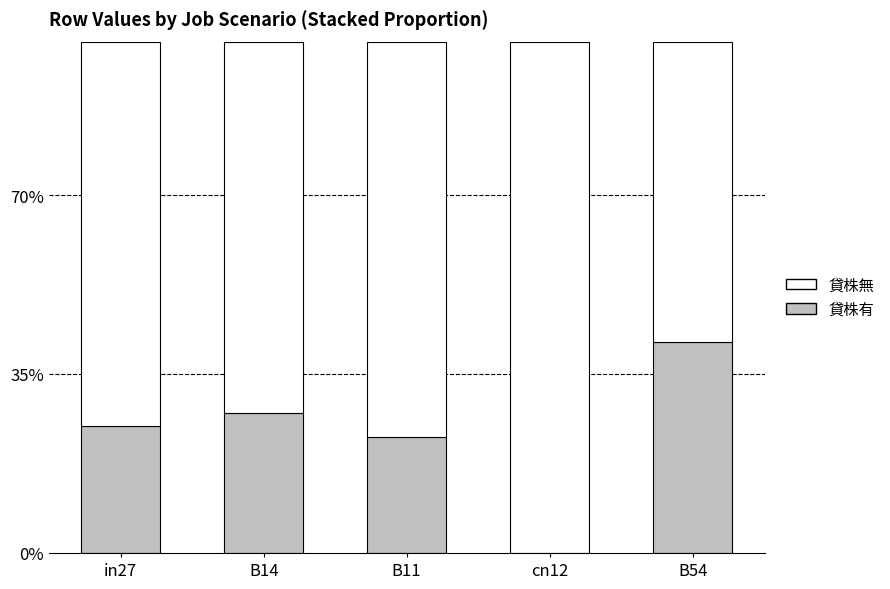

Does the chart contain stacked bars?

Yes